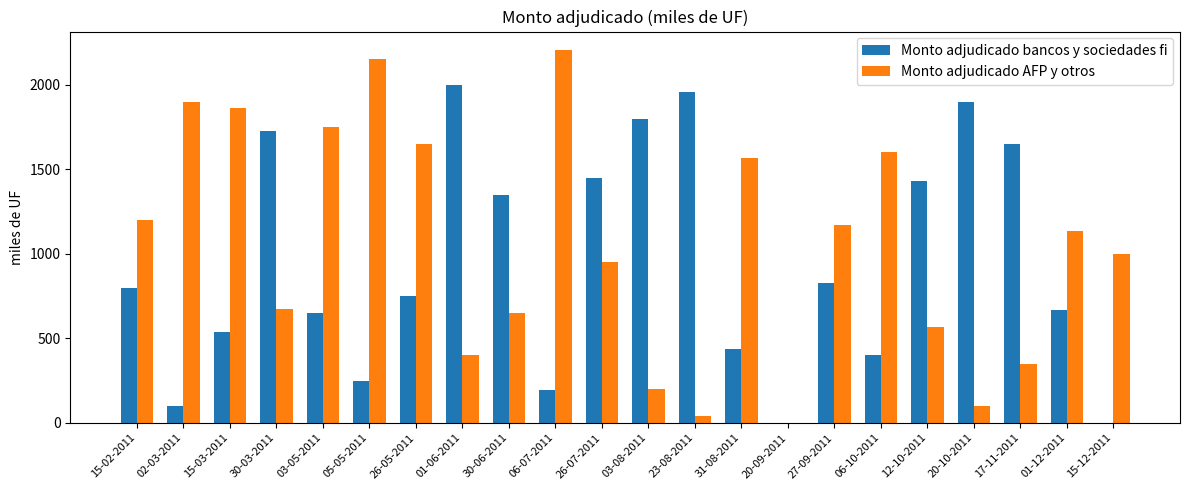

Count the number of data series in this chart.

2